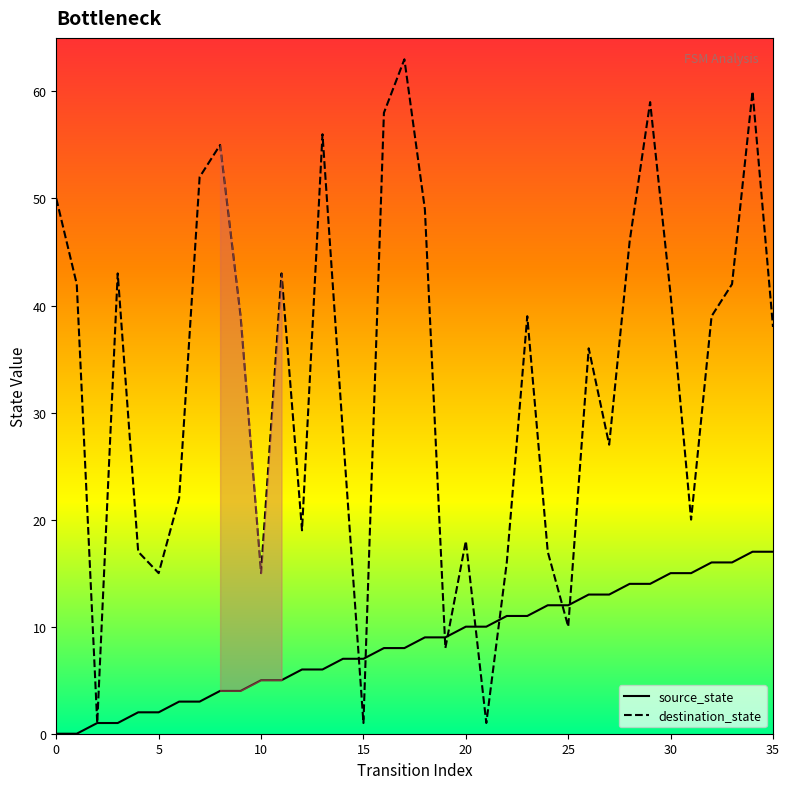

Which series has the largest range (max minus min)?

destination_state